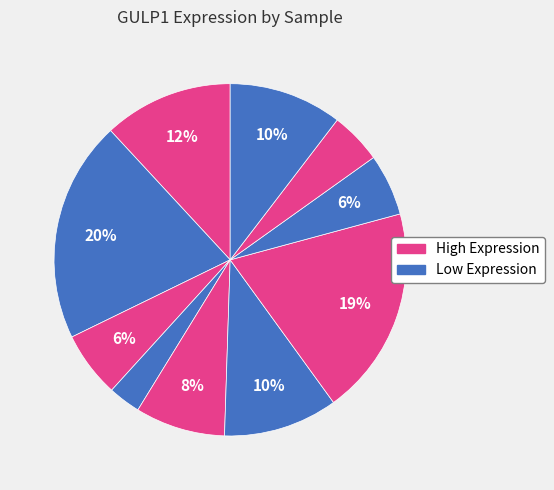

How many slices are in this pie chart?

10